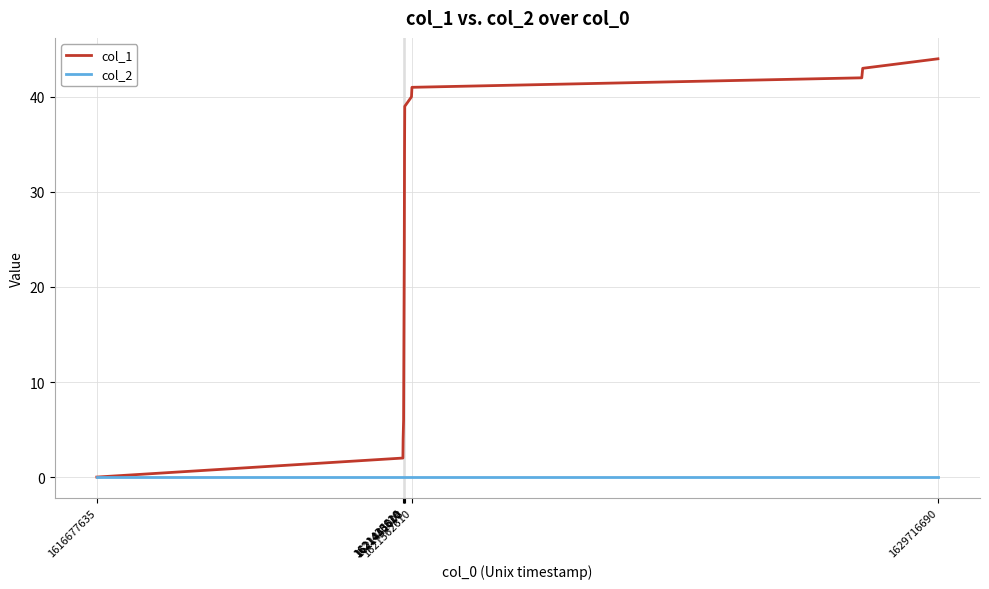

Rank the series by their average value, from lowest to highest.

col_2, col_1